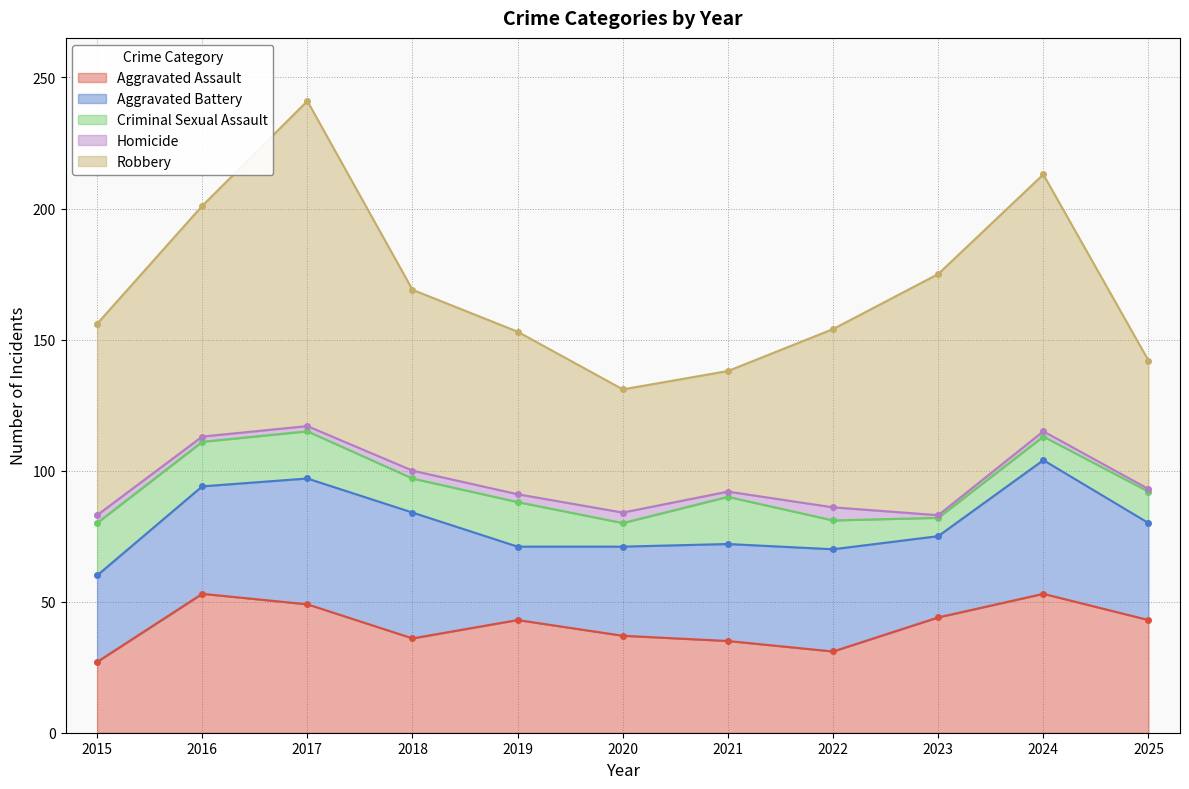

Reading left to right, what are all the values shown in this chart?

Aggravated Assault: 2015=27	2016=53	2017=49	2018=36	2019=43	2020=37	2021=35	2022=31	2023=44	2024=53	2025=43
Aggravated Battery: 2015=33	2016=41	2017=48	2018=48	2019=28	2020=34	2021=37	2022=39	2023=31	2024=51	2025=37
Criminal Sexual Assault: 2015=20	2016=17	2017=18	2018=13	2019=17	2020=9	2021=18	2022=11	2023=7	2024=9	2025=12
Homicide: 2015=3	2016=2	2017=2	2018=3	2019=3	2020=4	2021=2	2022=5	2023=1	2024=2	2025=1
Robbery: 2015=73	2016=88	2017=124	2018=69	2019=62	2020=47	2021=46	2022=68	2023=92	2024=98	2025=49